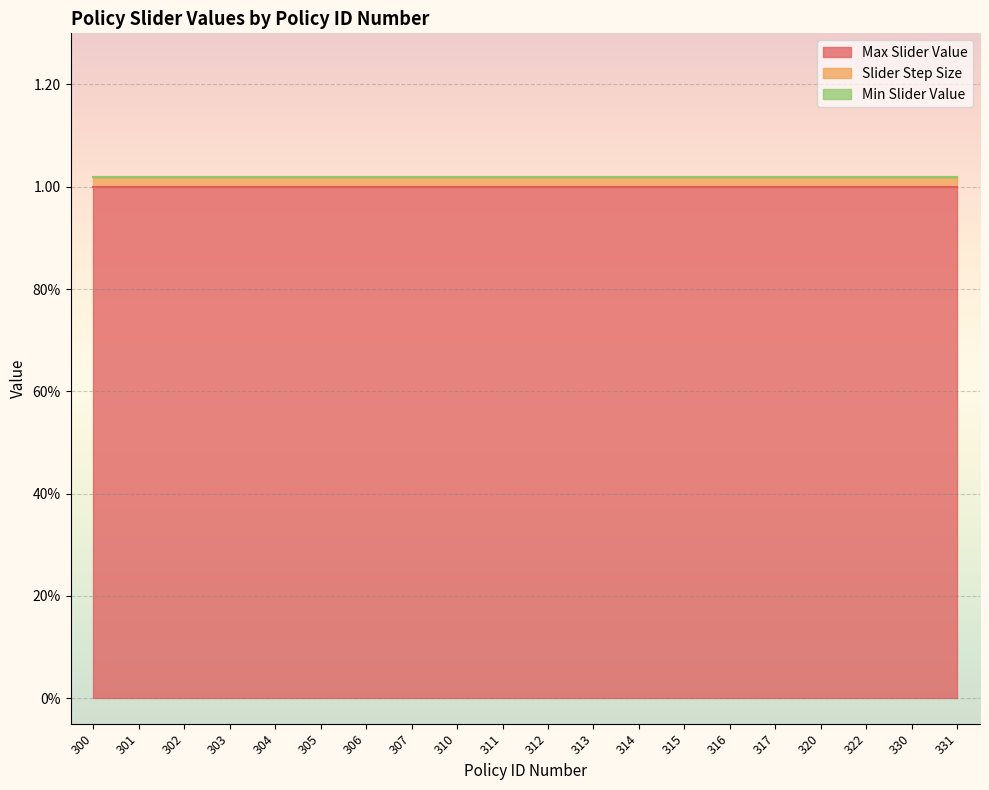

Reading left to right, what are all the values shown in this chart?

Max Slider Value: 300=1.0	301=1.0	302=1.0	303=1.0	304=1.0	305=1.0	306=1.0	307=1.0	310=1.0	311=1.0	312=1.0	313=1.0	314=1.0	315=1.0	316=1.0	317=1.0	320=1.0	322=1.0	330=1.0	331=1.0
Slider Step Size: 300=0.0	301=0.0	302=0.0	303=0.0	304=0.0	305=0.0	306=0.0	307=0.0	310=0.0	311=0.0	312=0.0	313=0.0	314=0.0	315=0.0	316=0.0	317=0.0	320=0.0	322=0.0	330=0.0	331=0.0
Min Slider Value: 300=0.0	301=0.0	302=0.0	303=0.0	304=0.0	305=0.0	306=0.0	307=0.0	310=0.0	311=0.0	312=0.0	313=0.0	314=0.0	315=0.0	316=0.0	317=0.0	320=0.0	322=0.0	330=0.0	331=0.0